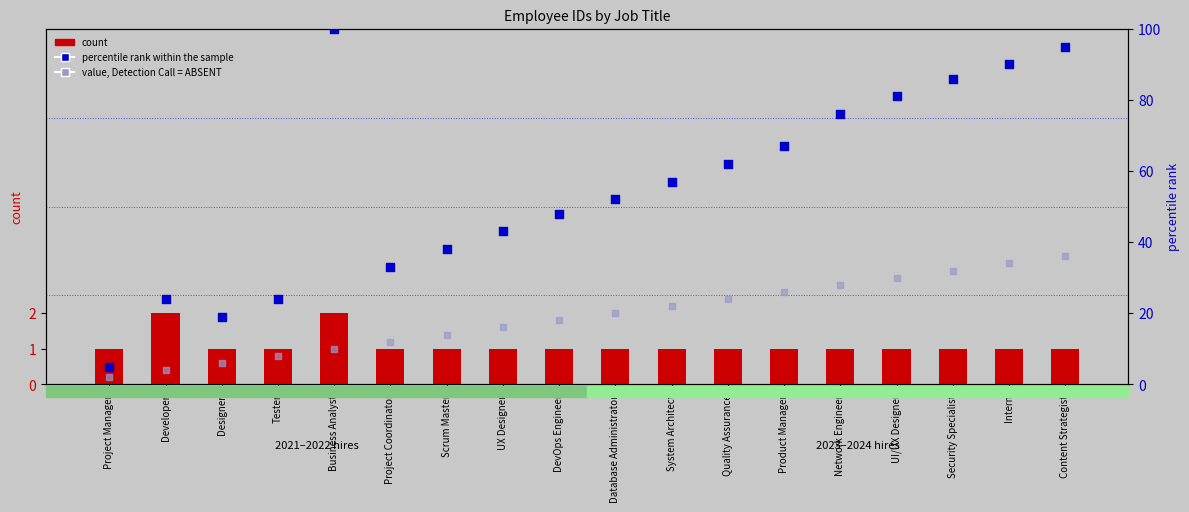

Which series has the widest spread of Y values?

percentile rank within the sample